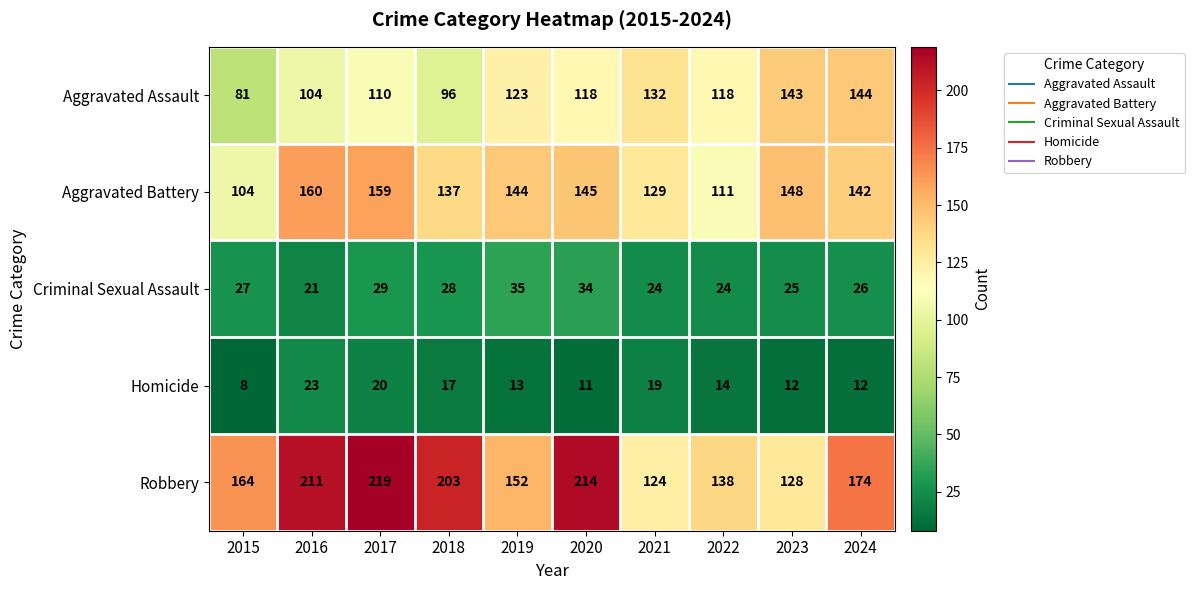

What is the total value across all series at 2017?

537